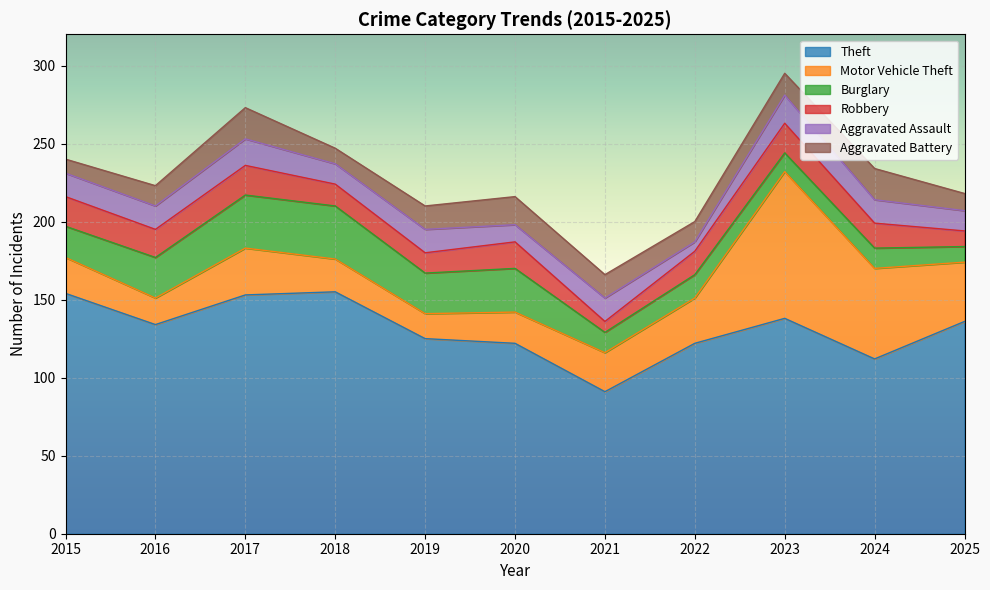

In Aggravated Battery, how many points are higher than both neighbors (excluding endpoints)?

3